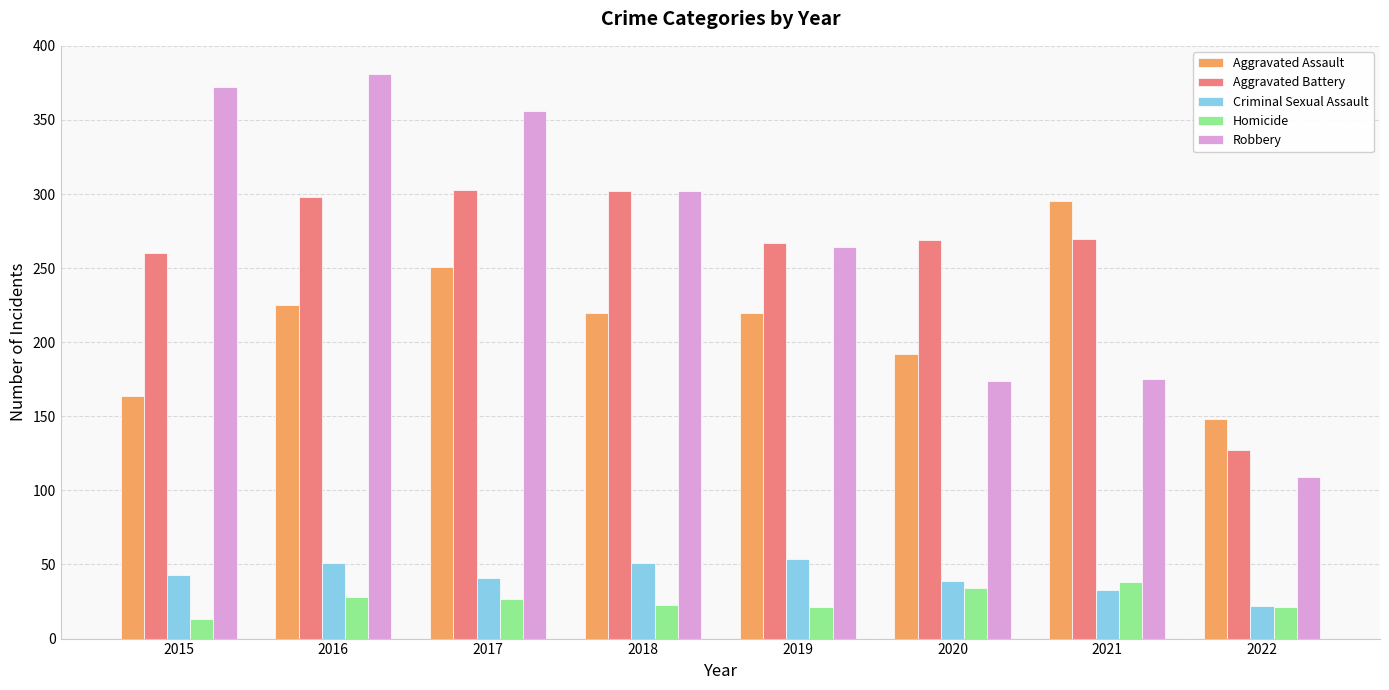

What is the sum of all Robbery values?

2133